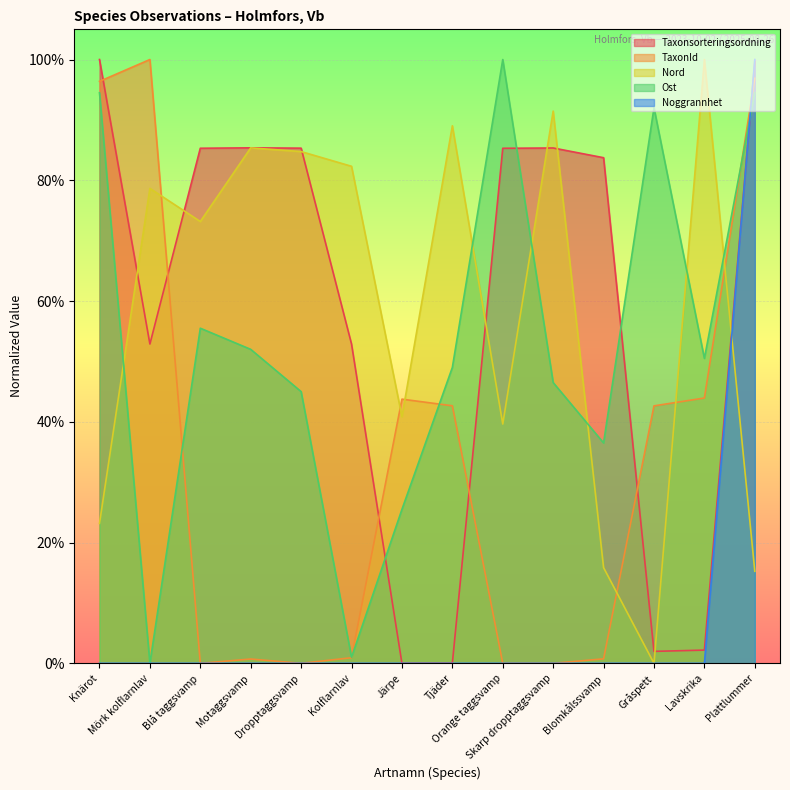

What is the maximum value for TaxonId?

1.0